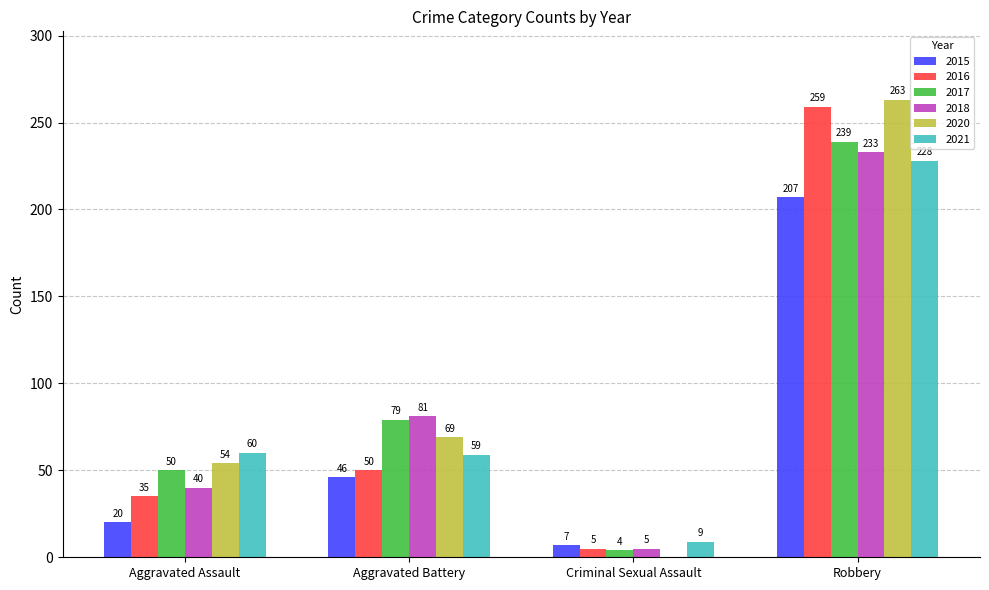

What value does the 2018 series have at Aggravated Assault?

40